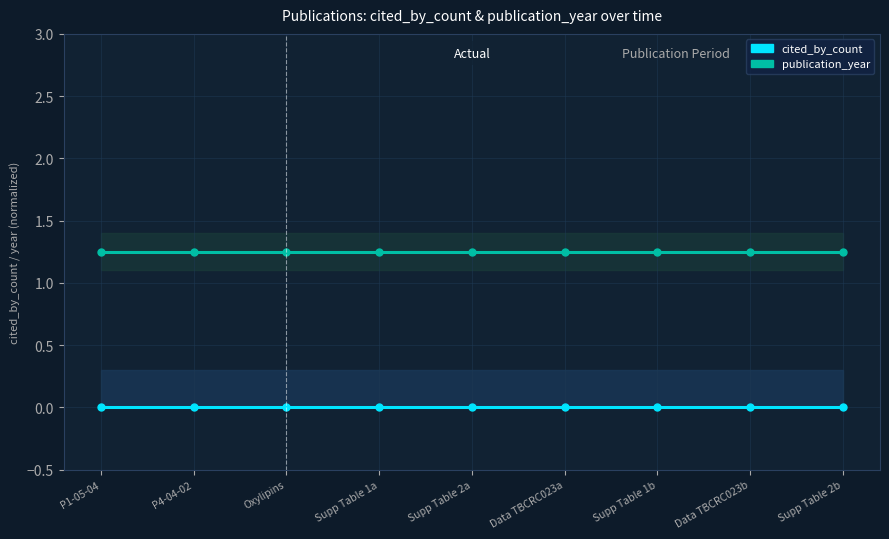

Rank the series at Data TBCRC023a from lowest to highest value.

cited_by_count, publication_year